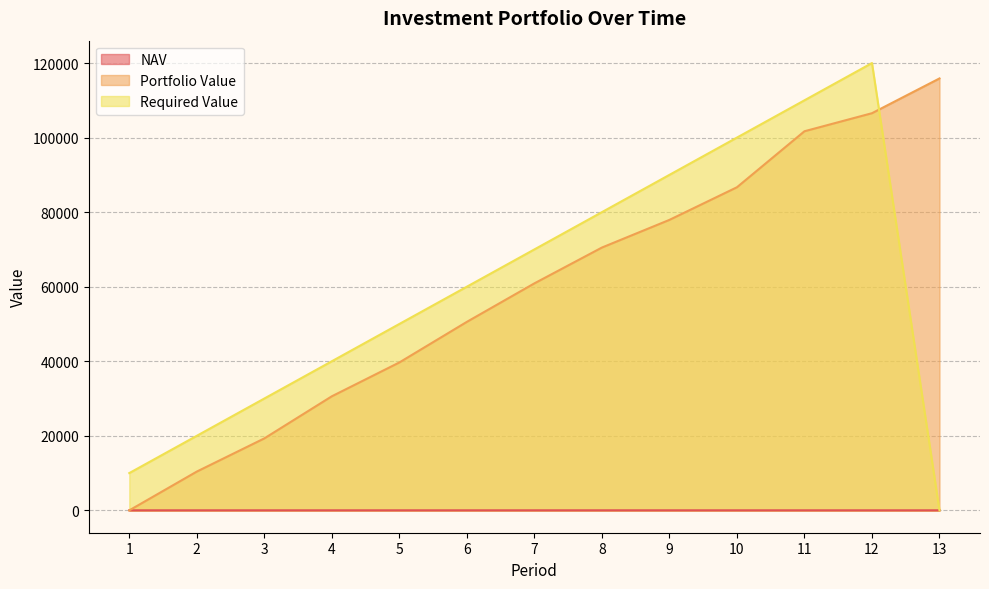

How many times do Required Value and NAV cross each other?

1